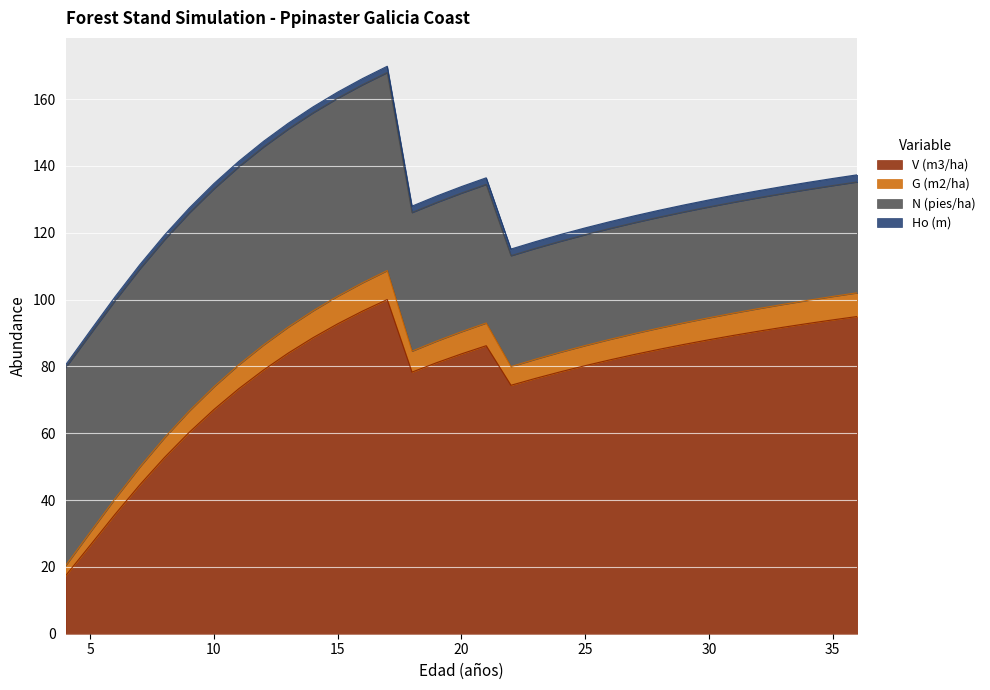

What are all the series names shown in the legend?

V (m3/ha), G (m2/ha), N (pies/ha), Ho (m)